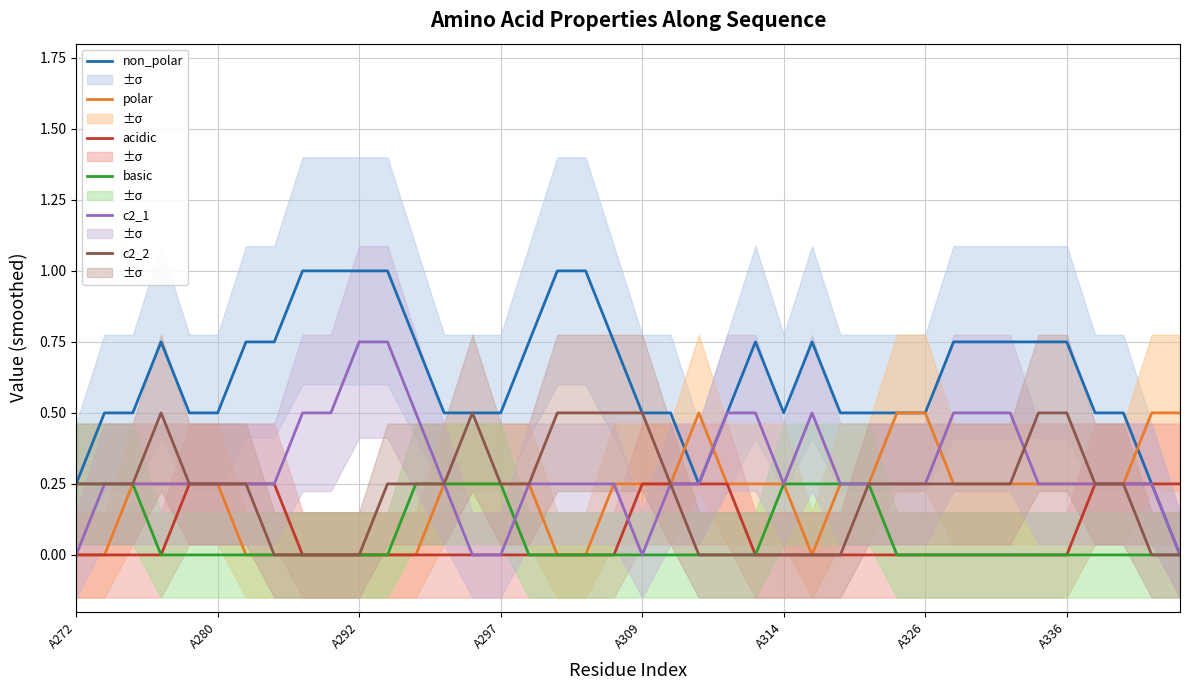

Which series has the widest spread of values?

non_polar